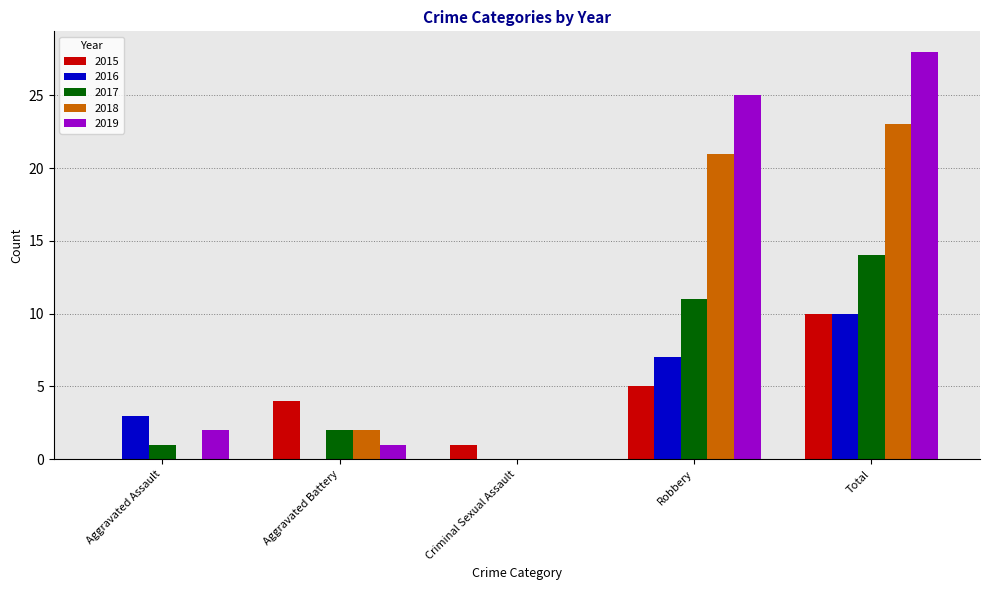

At which label does 2017 reach its peak?

Total